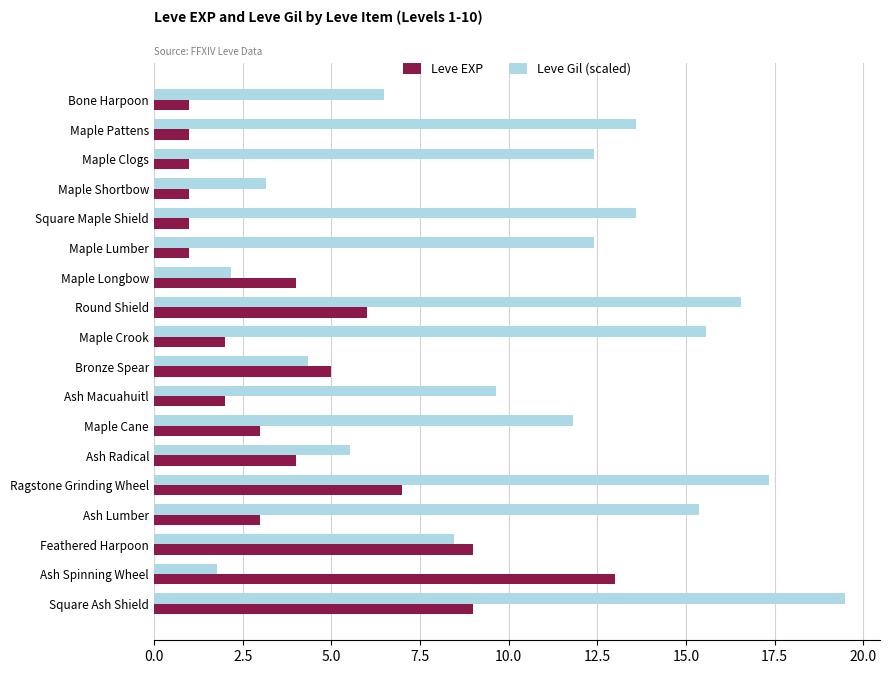

Read the Leve EXP value at Ash Lumber.

3.0